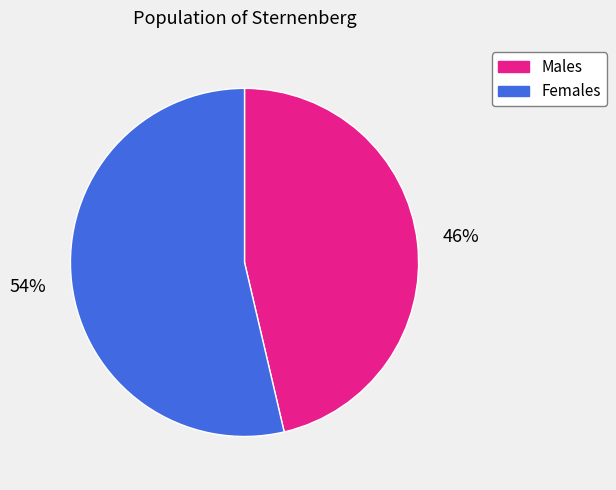

How many slices are in this pie chart?

2